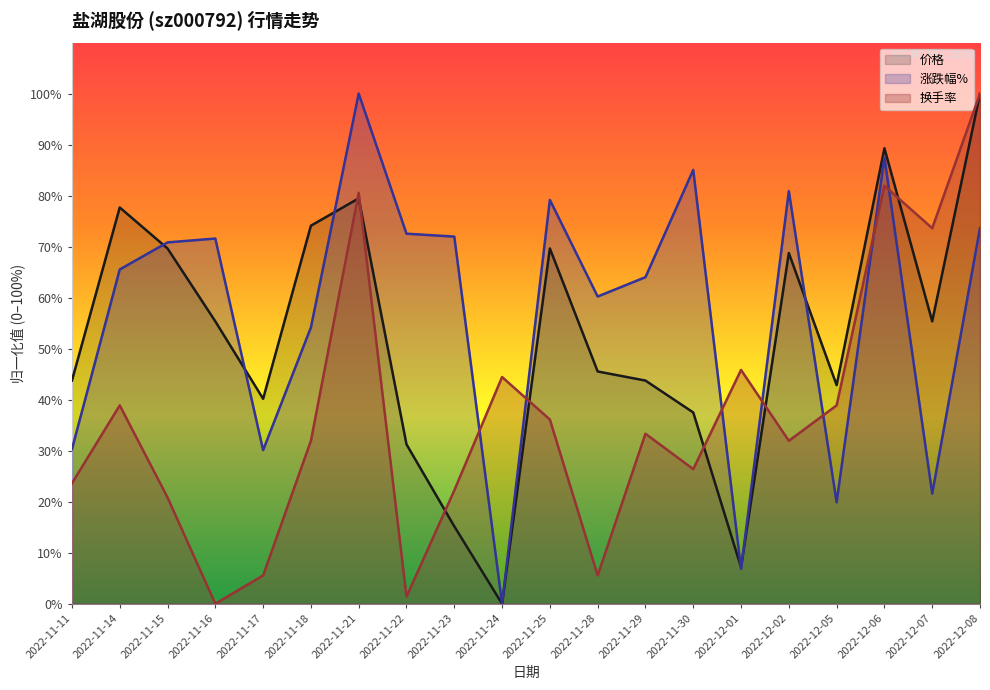

What is the value of the 涨跌幅% point at the 13th from the left?

64.0